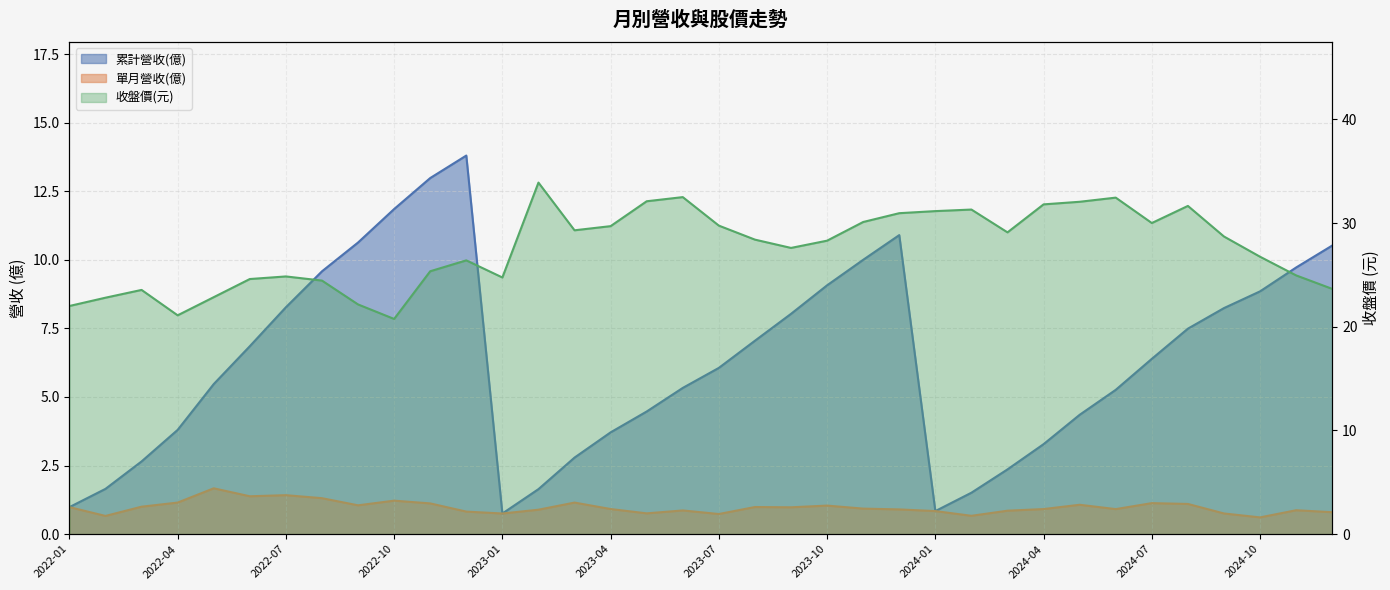

At which category is the sum across all series the highest?

2023-12